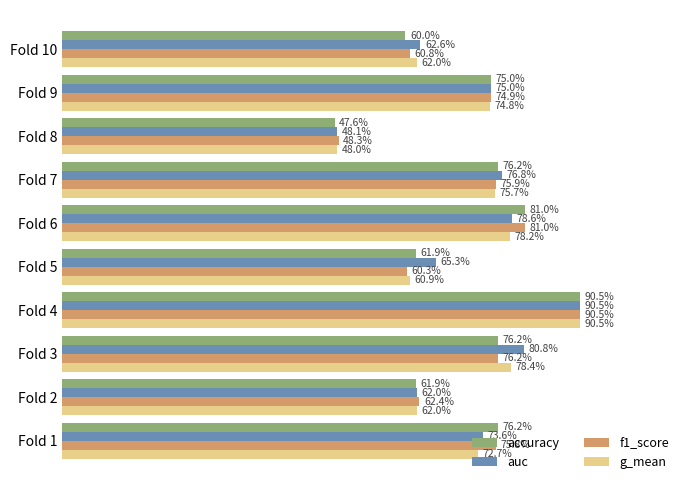

What are all the series names shown in the legend?

accuracy, auc, f1_score, g_mean